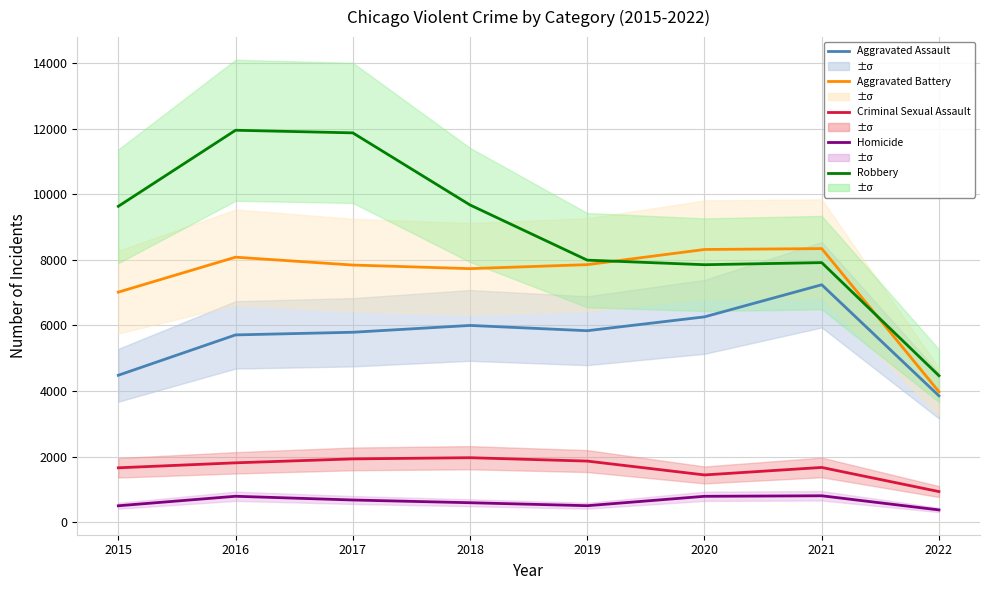

At which category does the chart reach its minimum across all series?

2022